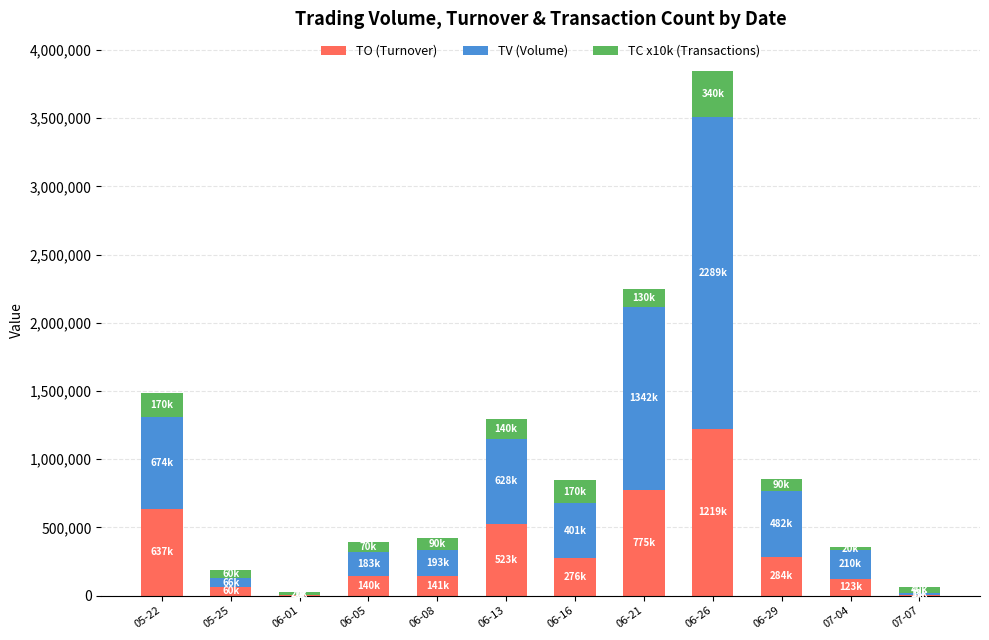

What is the highest value of the TO (Turnover) series?

1219500